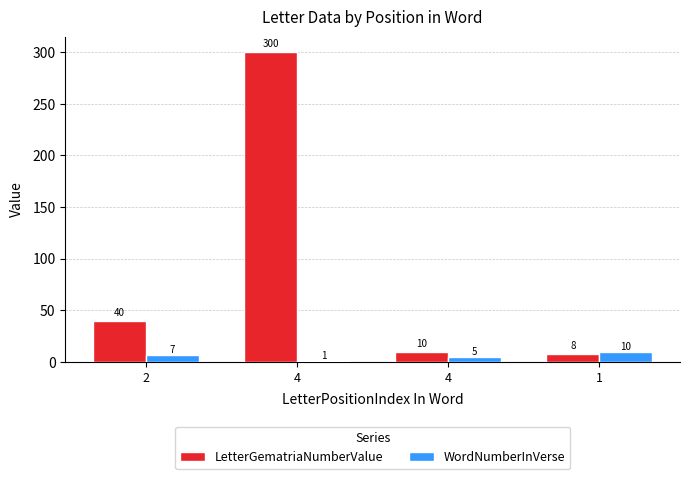

What is the sum of the LetterGematriaNumberValue values at 1 and 2?

48